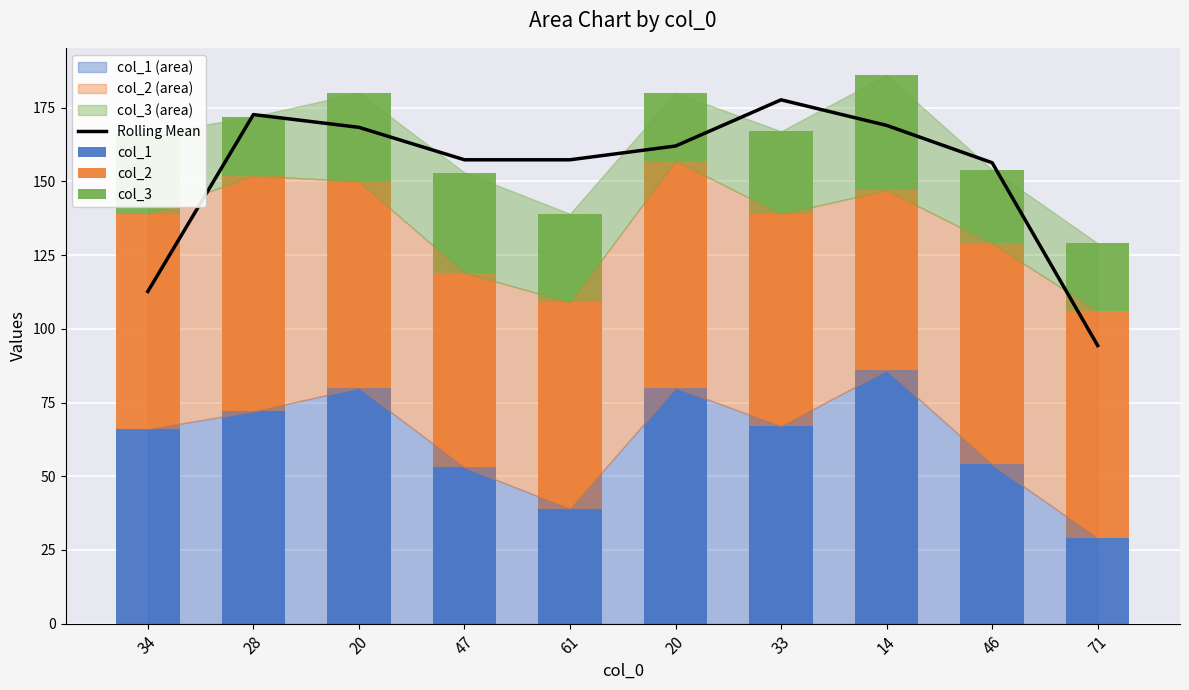

What is the value of the col_1 bar at the 1st from the left?

66.0